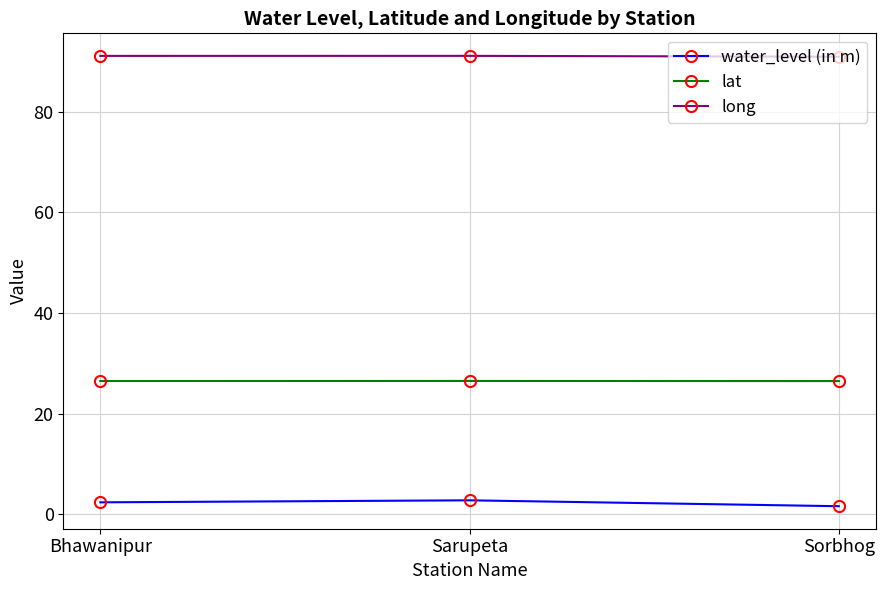

How many distinct data groups are displayed?

3